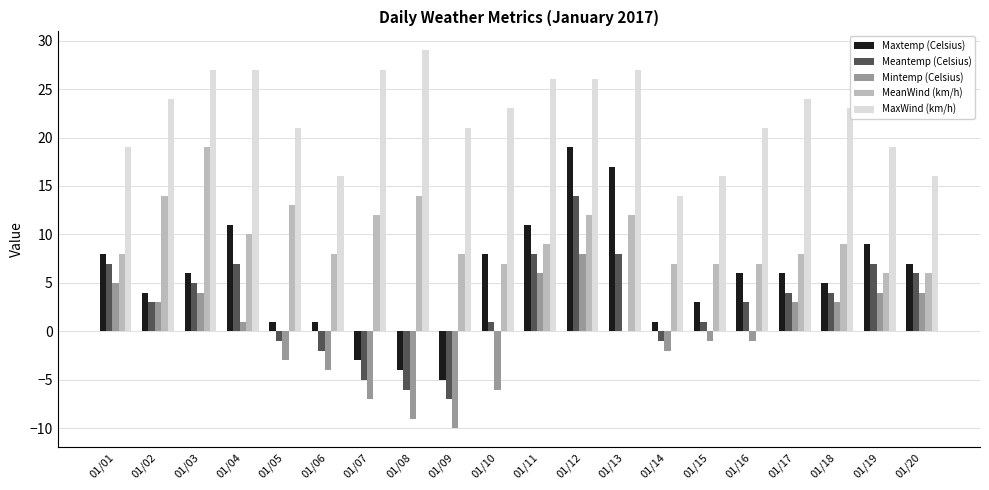

How many groups of bars are there?

20